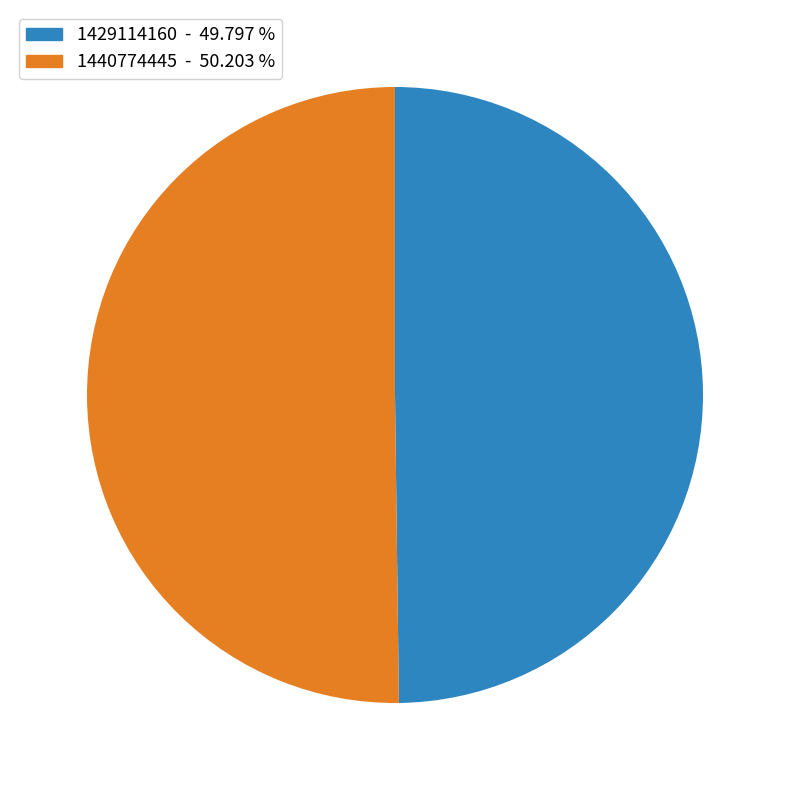

Count the number of slices in the pie.

2